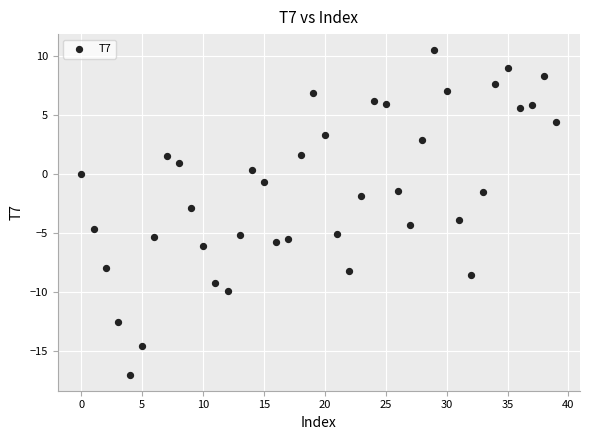

What is the range of Y values (max minus min)?

27.5